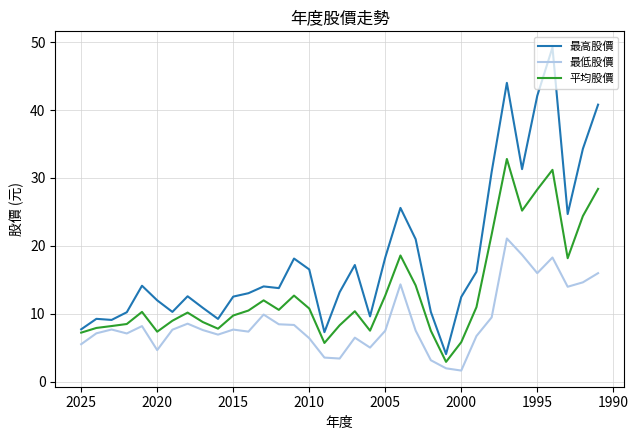

True or false: 最高股價 and 最低股價 intersect in this chart.

False